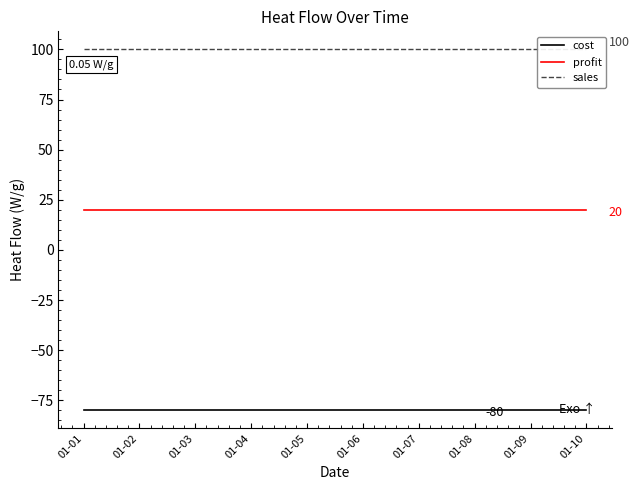

How many categories are shown in the chart?

10